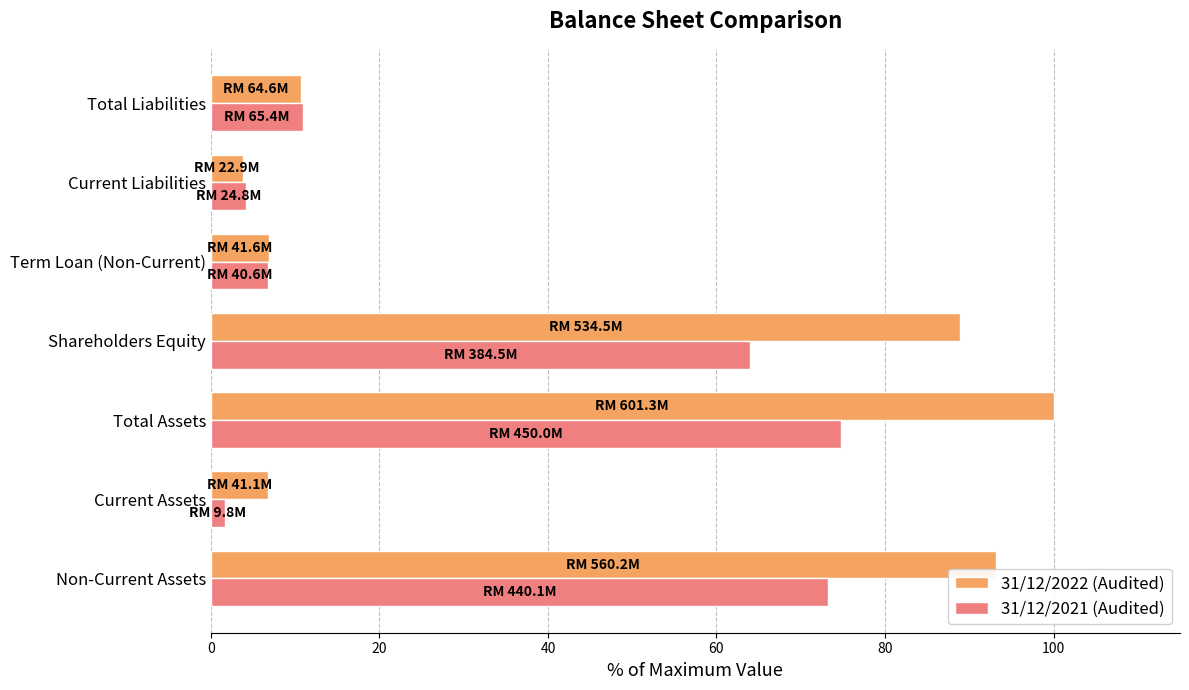

At which label is 31/12/2021 (Audited) closest to 38?

Shareholders Equity